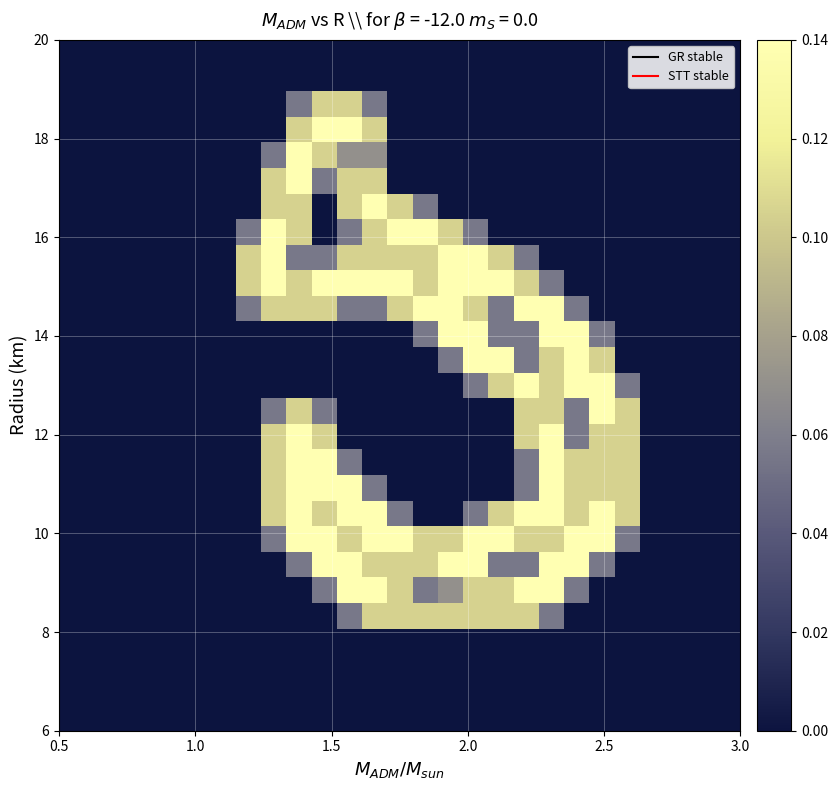

At how many categories does at least one series exceed 0?

16